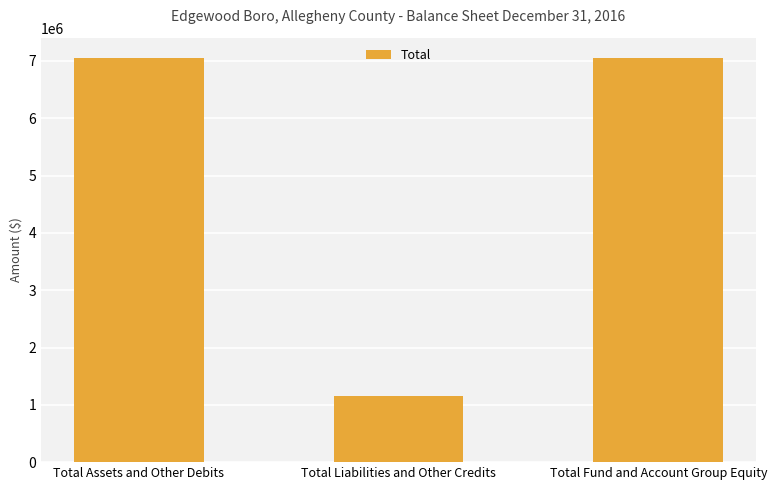

True or false: the data shows 2339124 at Total Assets and Other Debits.

False